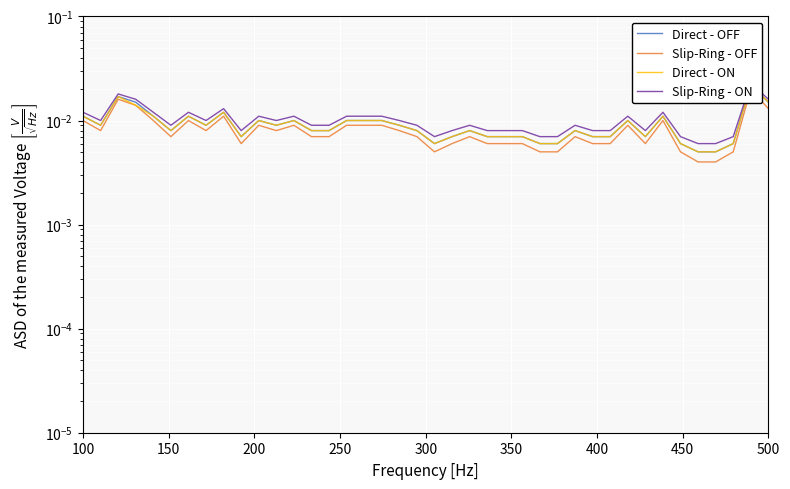

How many interior local peaks does the Slip-Ring - ON series have?

10